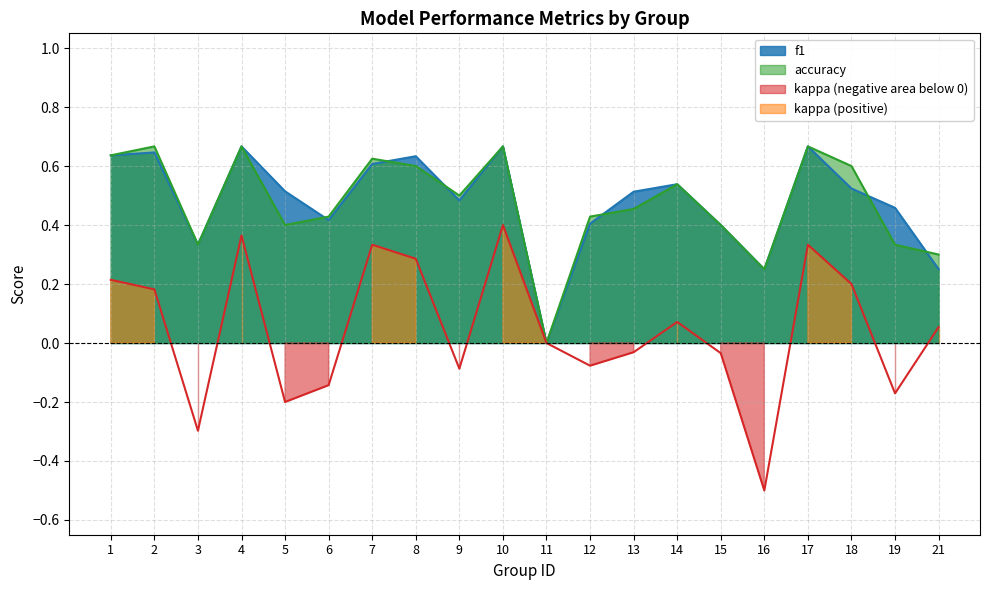

At which category does kappa reach its first local peak?

4